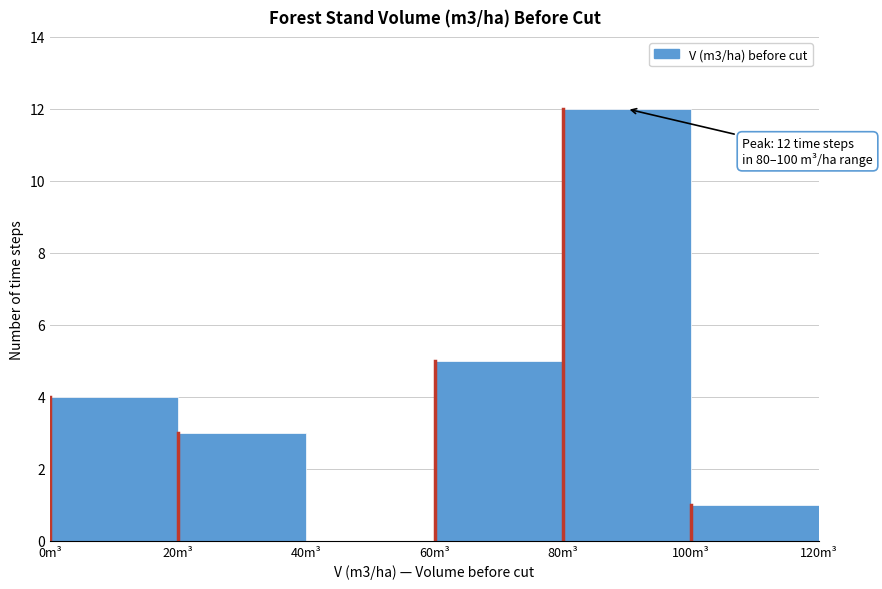

Over which range of the x-axis is the bar tallest?

80 to 100